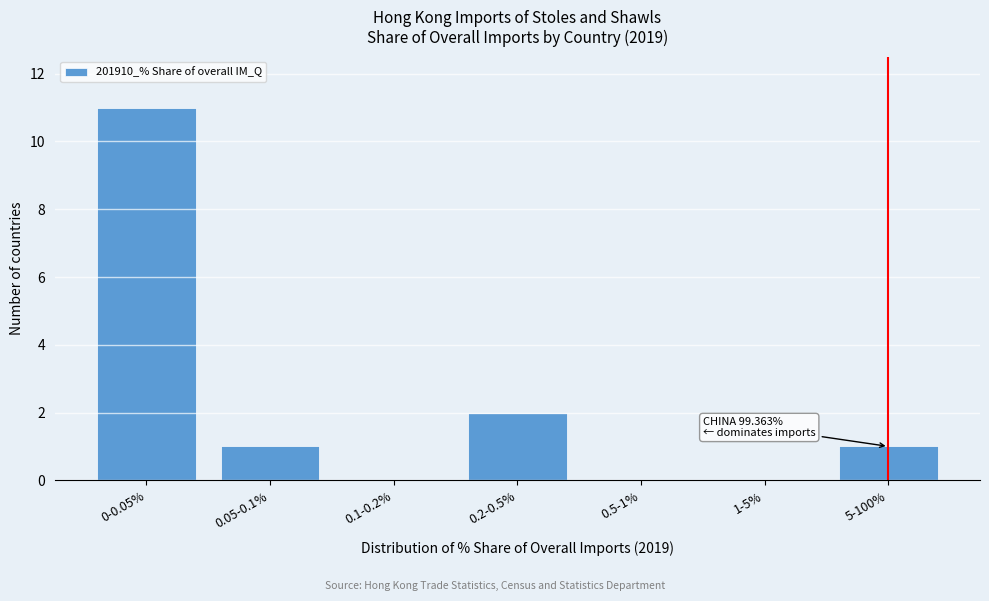

Reading left to right, extract all data points from this chart.

0-0.05%=11	0.05-0.1%=1	0.1-0.2%=0	0.2-0.5%=2	0.5-1%=0	1-5%=0	5-100%=1